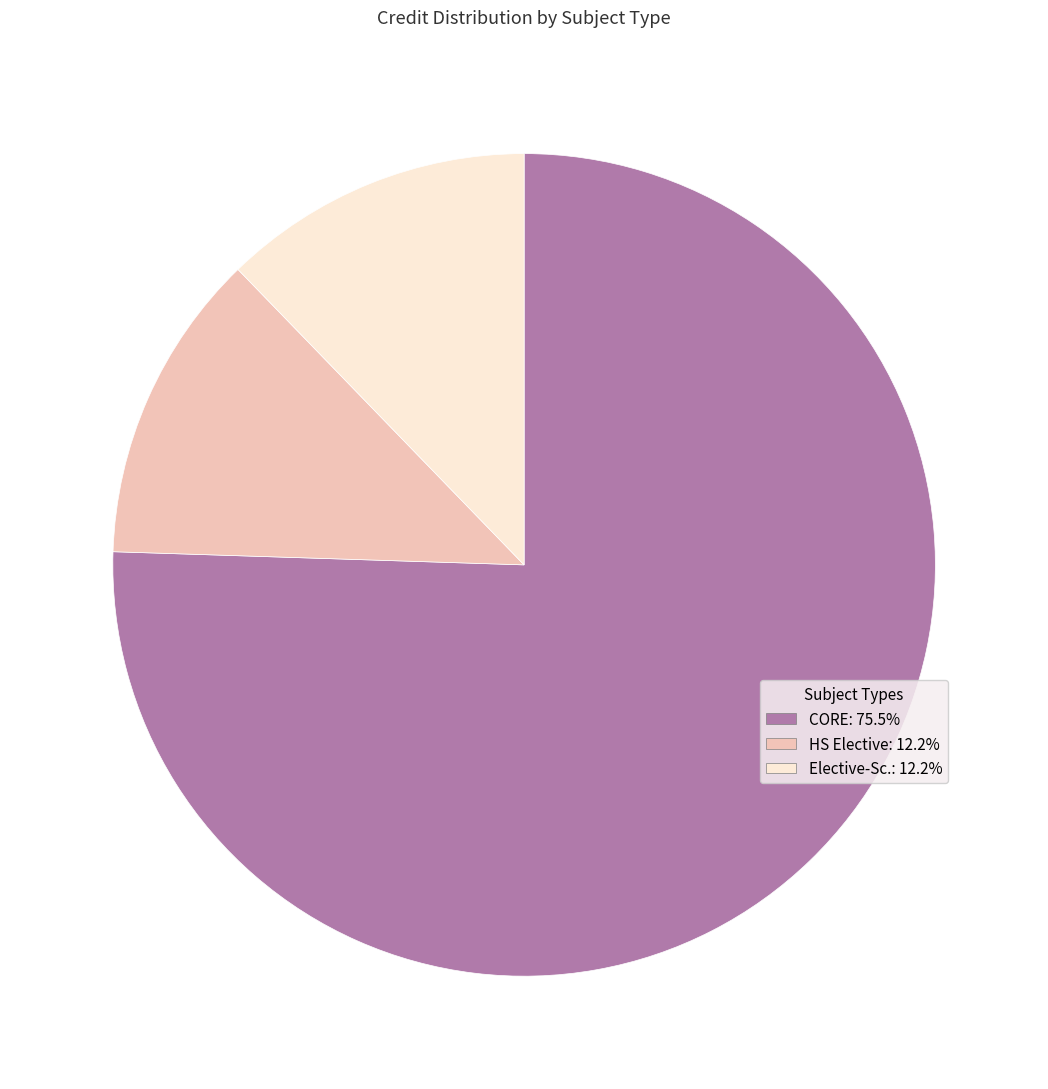

Is there a majority slice in this chart?

Yes